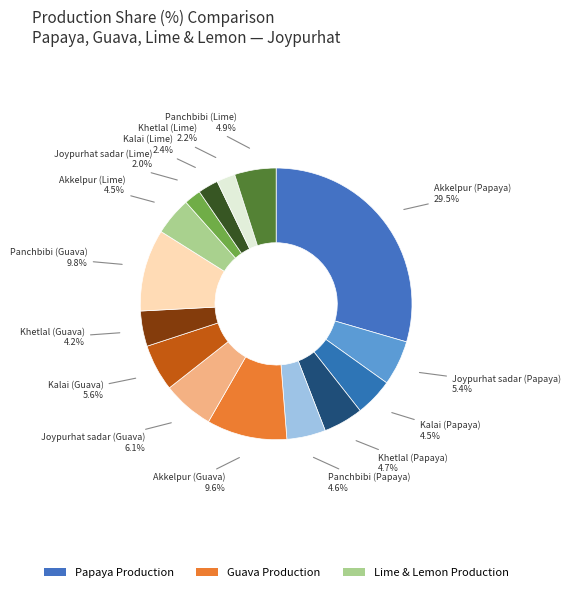

Count the number of slices in the pie.

15